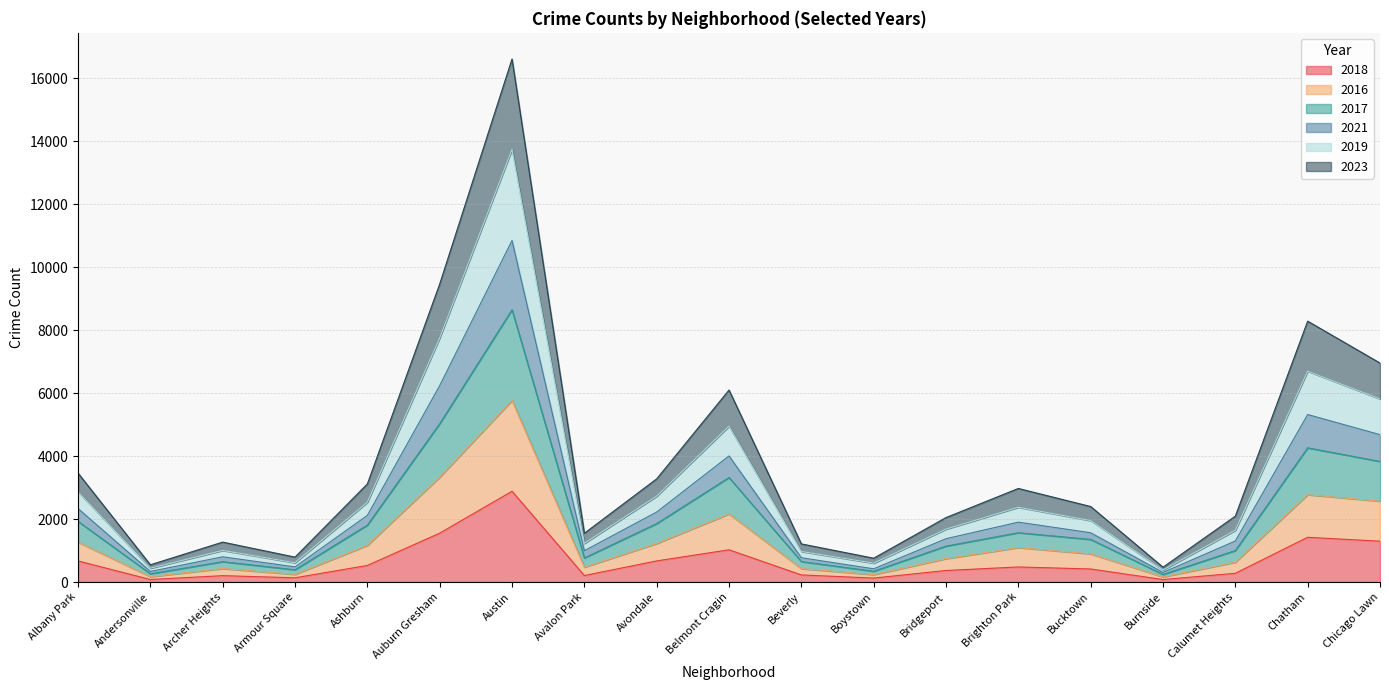

How many lines are shown in the chart?

6